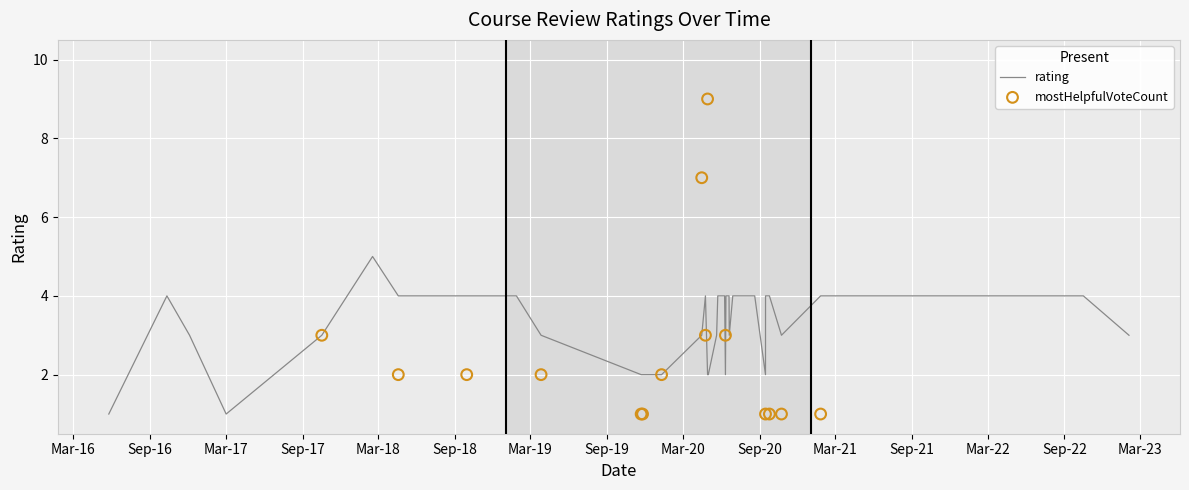

Which series has the largest total across all categories?

rating